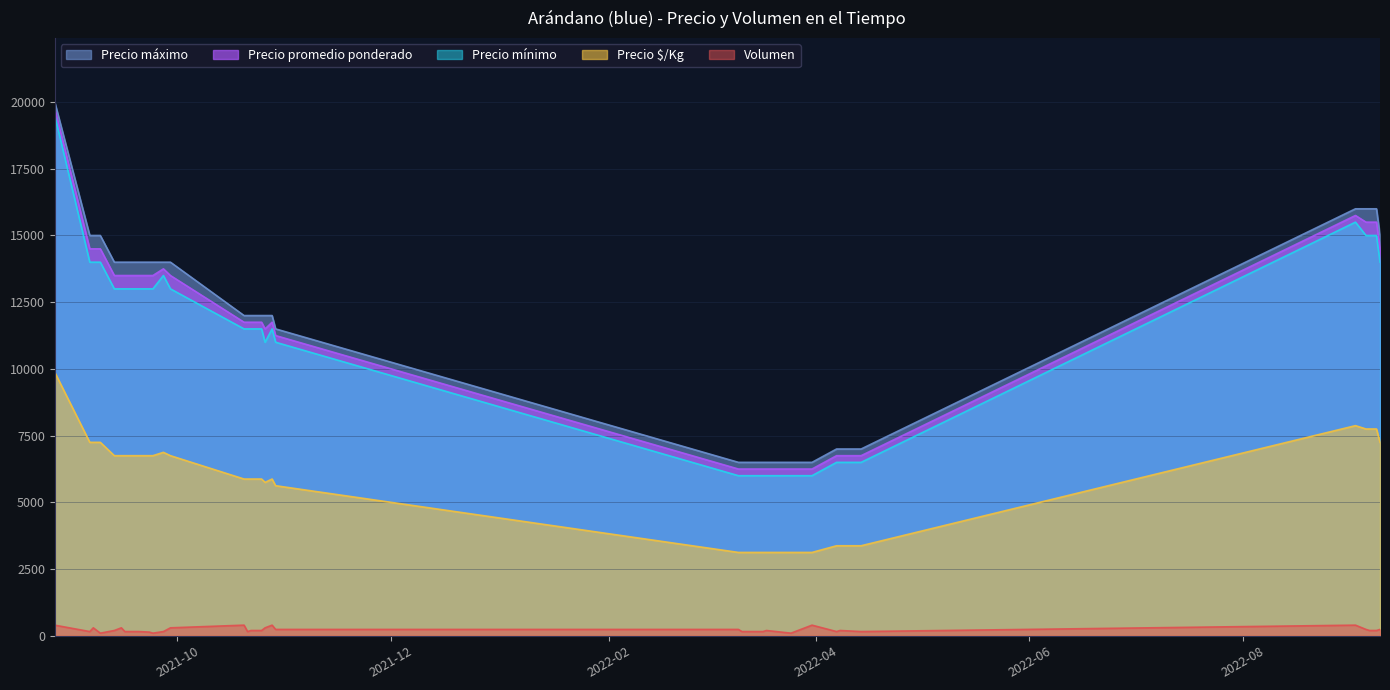

True or false: Precio promedio ponderado has a value of 23128 at 2021-09-29.

False